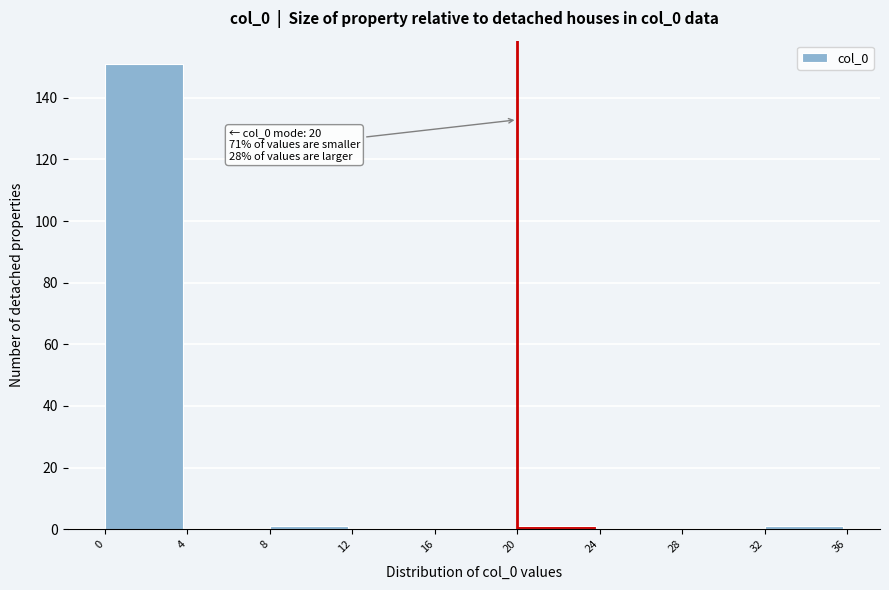

Over which range of the x-axis is the bar tallest?

0 to 4